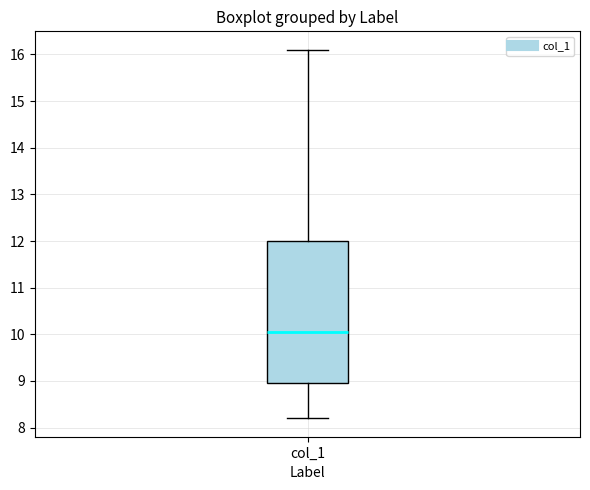

Read this box plot against the y-axis: the position of the median line, the range covered by the box, and the ends of both whiskers. The values are not printed on the chart, so give them approximately, as read against the axis.

median 10.1, box 9.0 to 12.0, whiskers 8.2 to 16.1